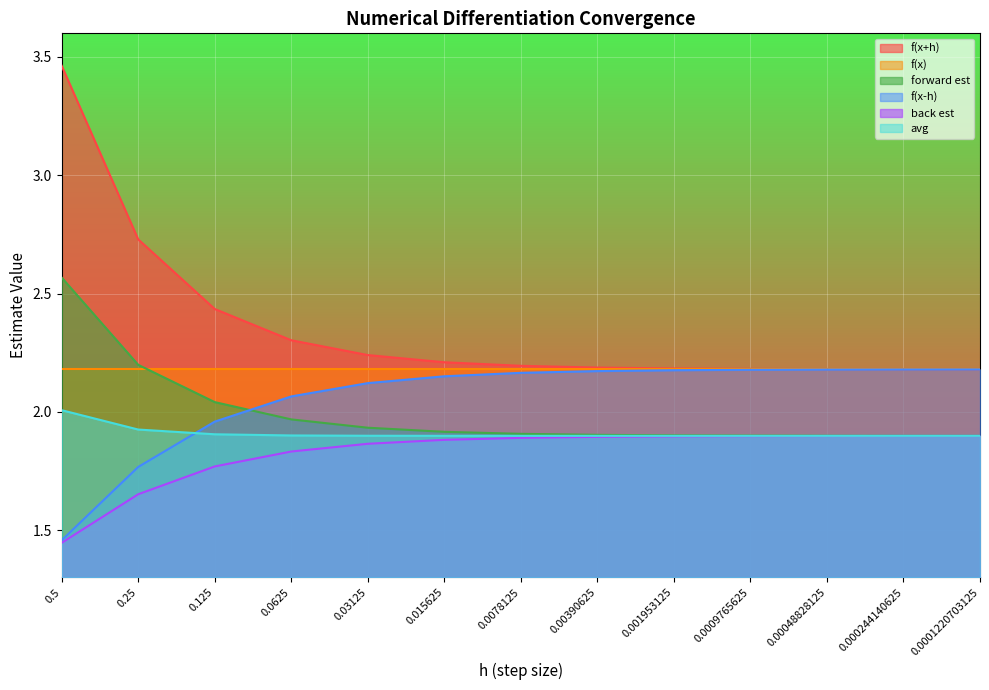

Is the value of f(x-h) at 0.001953125 greater than the value of avg at 0.0001220703125?

Yes